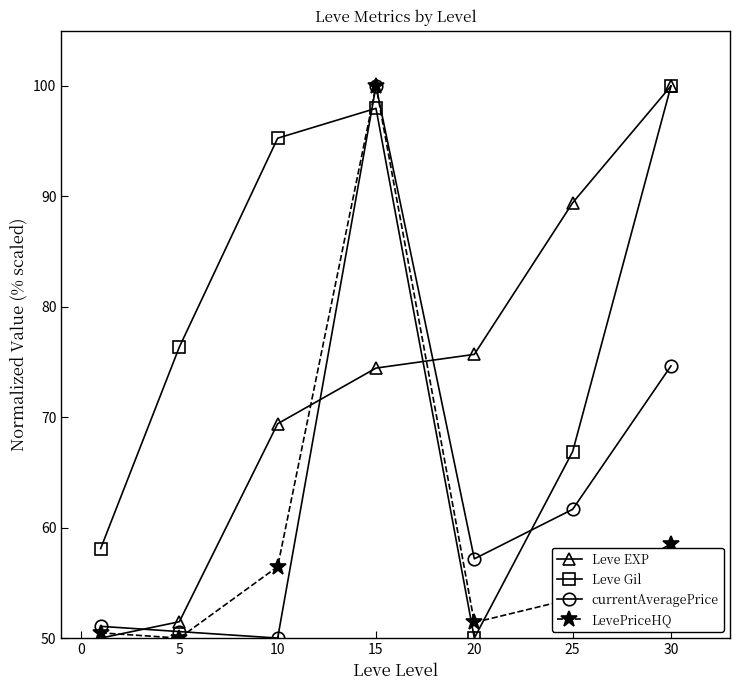

List the series in order of their overall mean, lowest first.

LevePriceHQ, currentAveragePrice, Leve EXP, Leve Gil